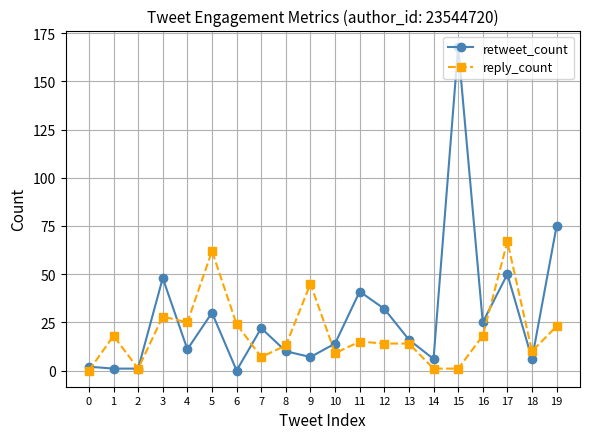

At which label is retweet_count closest to 84?

19